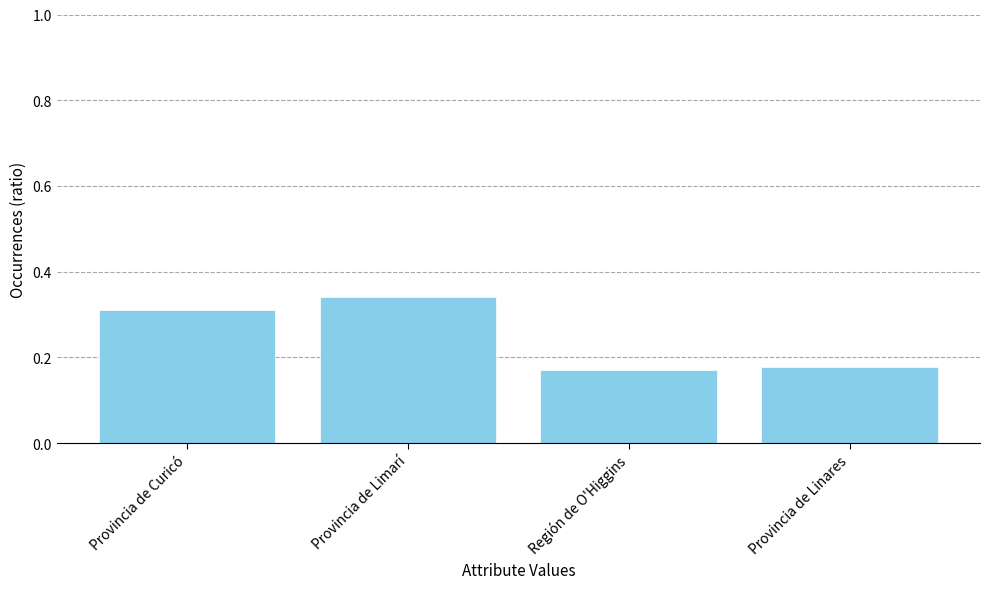

What is the change in value from Provincia de Limarí to Región de O'Higgins?

-0.2